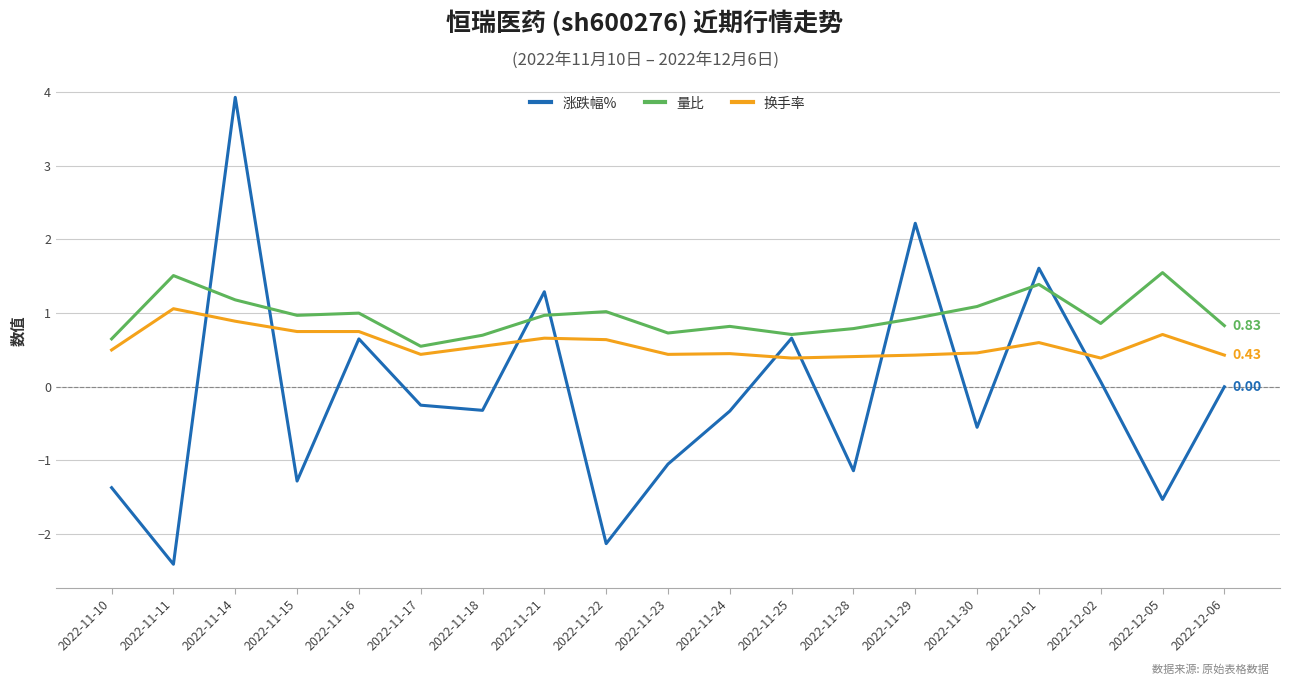

What is the spread (max minus min) of values at 2022-11-10?

2.0